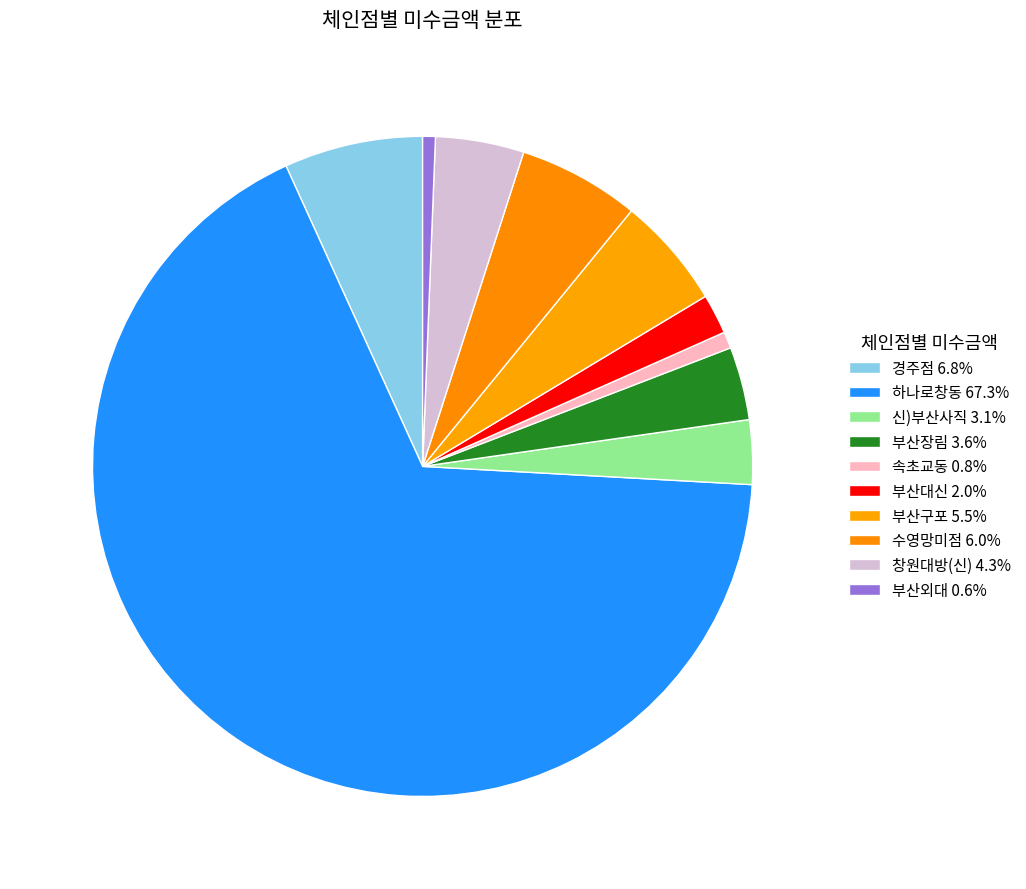

Count the number of slices in the pie.

10